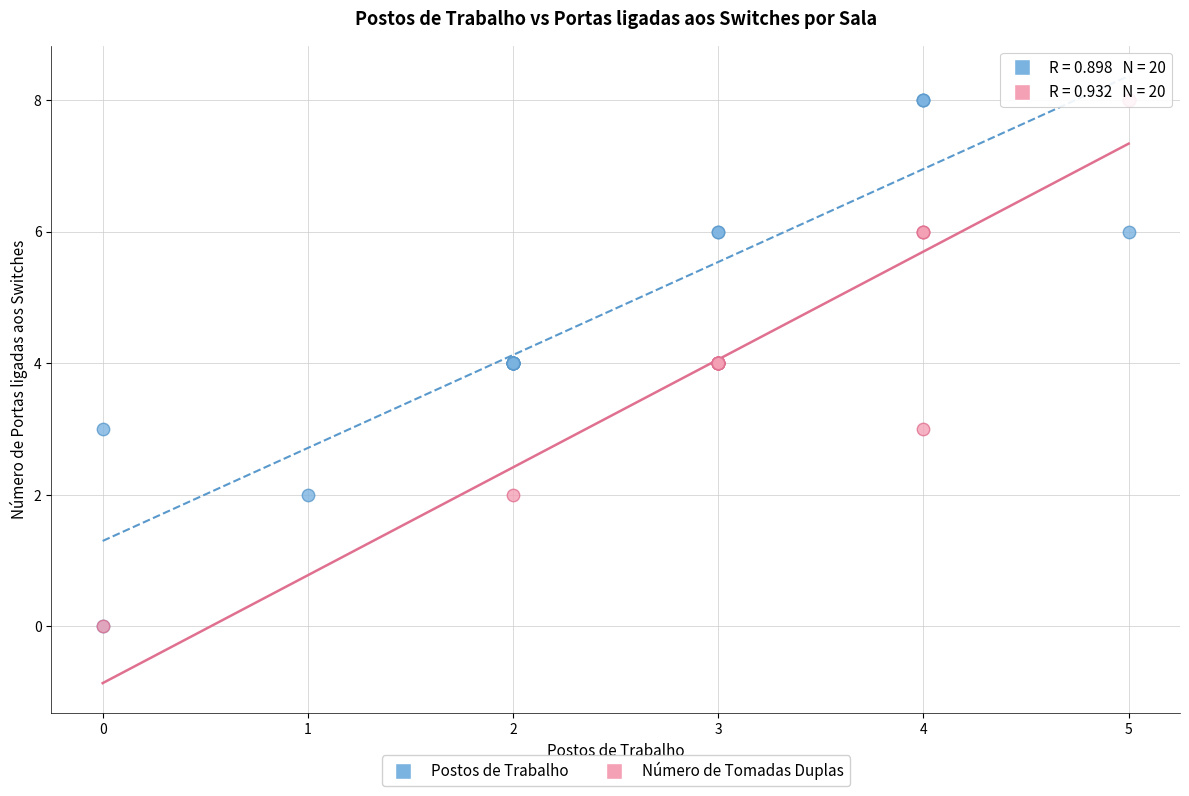

What are all the series names shown in the legend?

Postos de Trabalho, Número de Tomadas Duplas